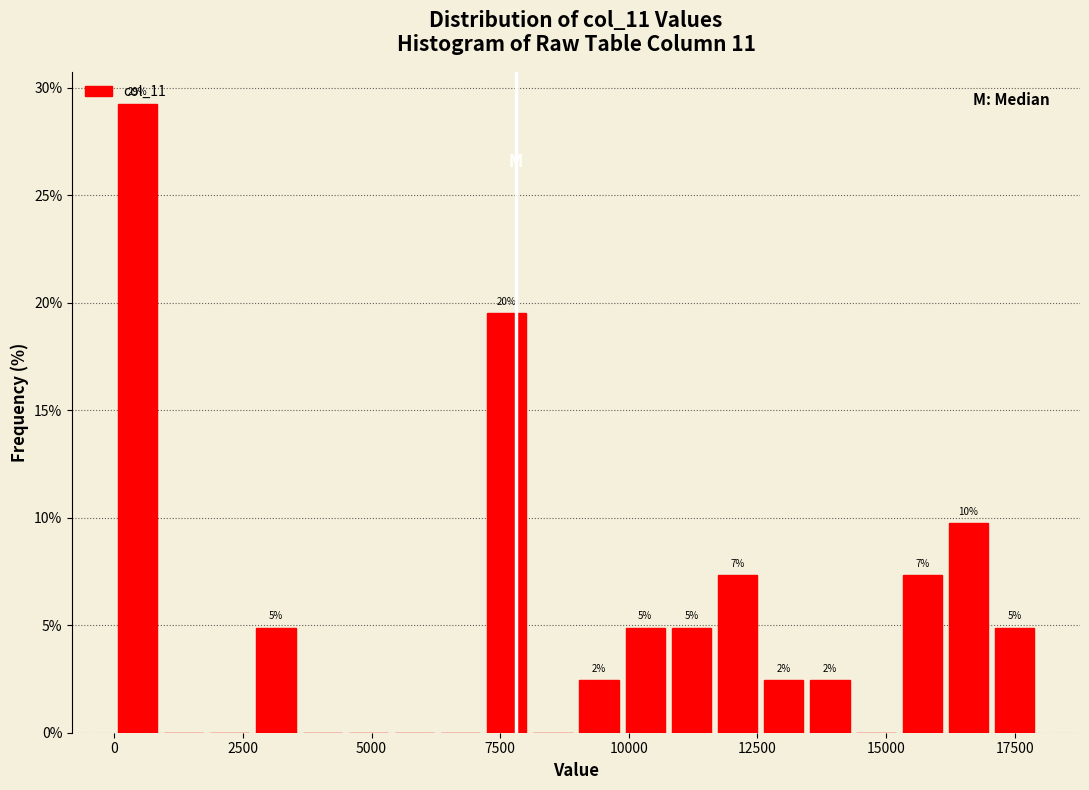

Read against the x-axis, roughly where is the centre of the tallest bar?

500